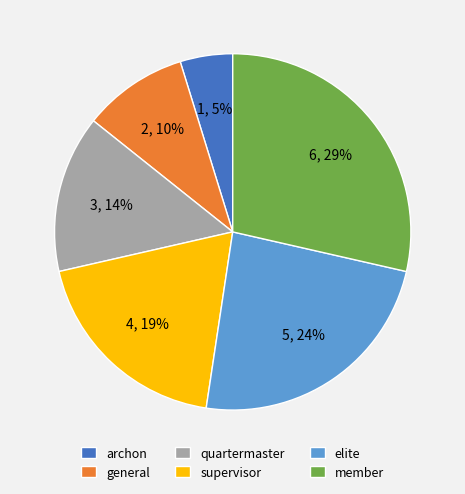

Is the sum of quartermaster and archon greater than half?

No